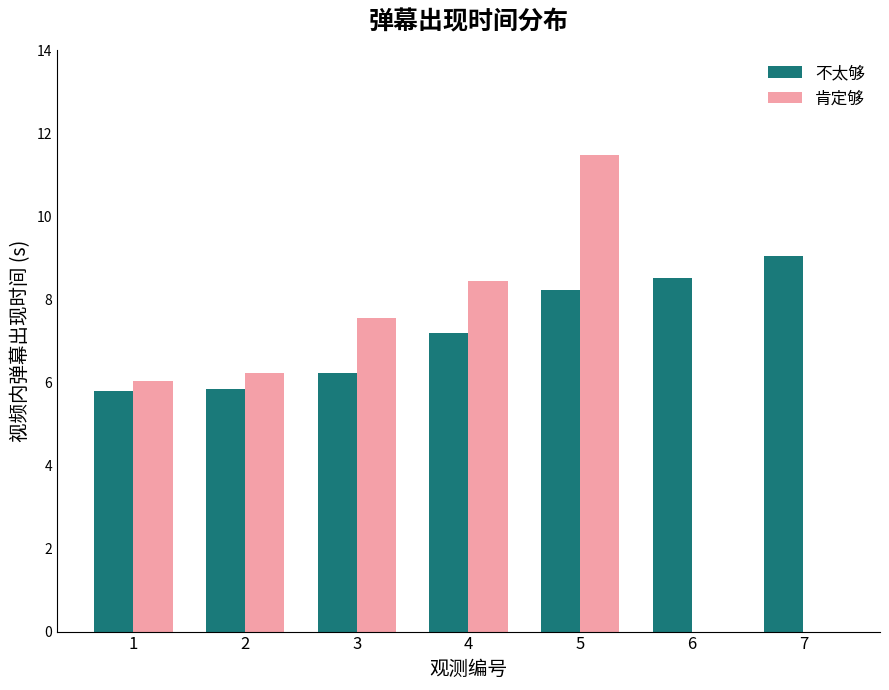

What is the sum of all 肯定够 values?

39.7